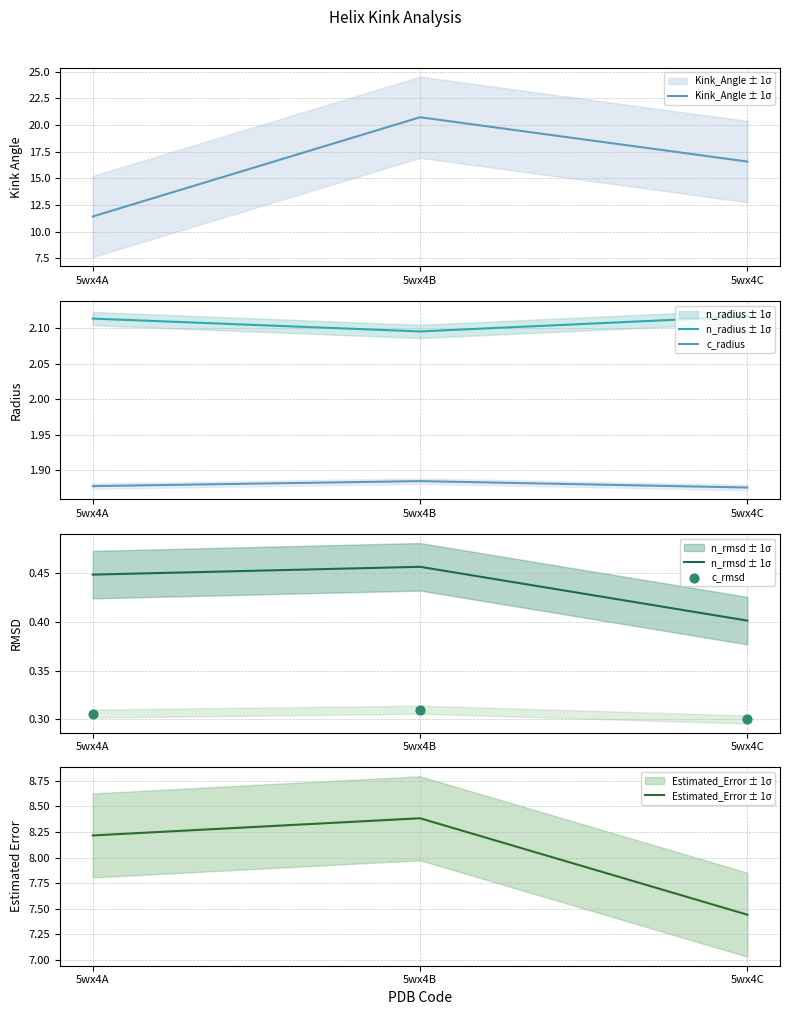

What is the total value across all series at 5wx4B?

33.9